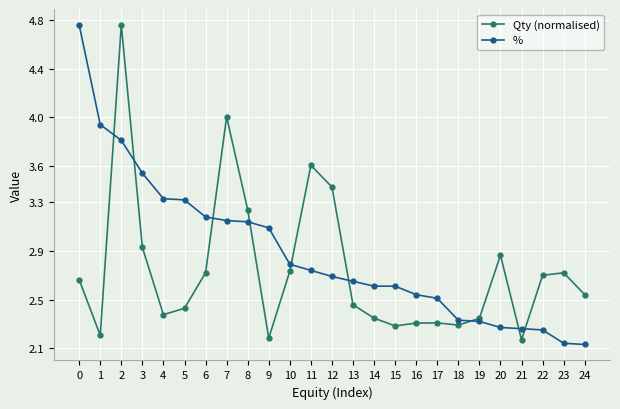

Where is the first local maximum for Qty (normalised)?

2